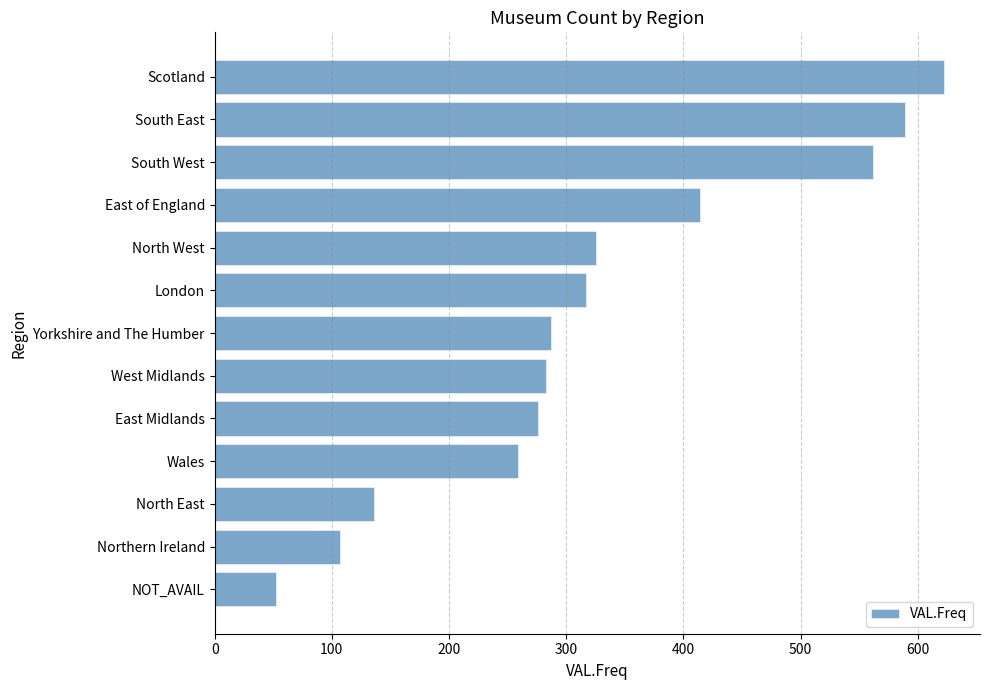

Which label corresponds to the largest value in the chart?

Scotland